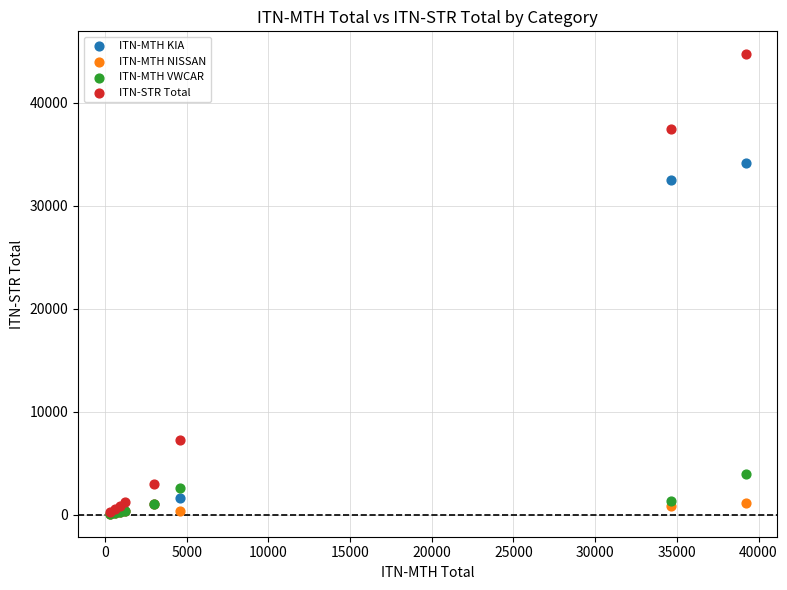

Across all series, what Y value is closest to 22394?

32471